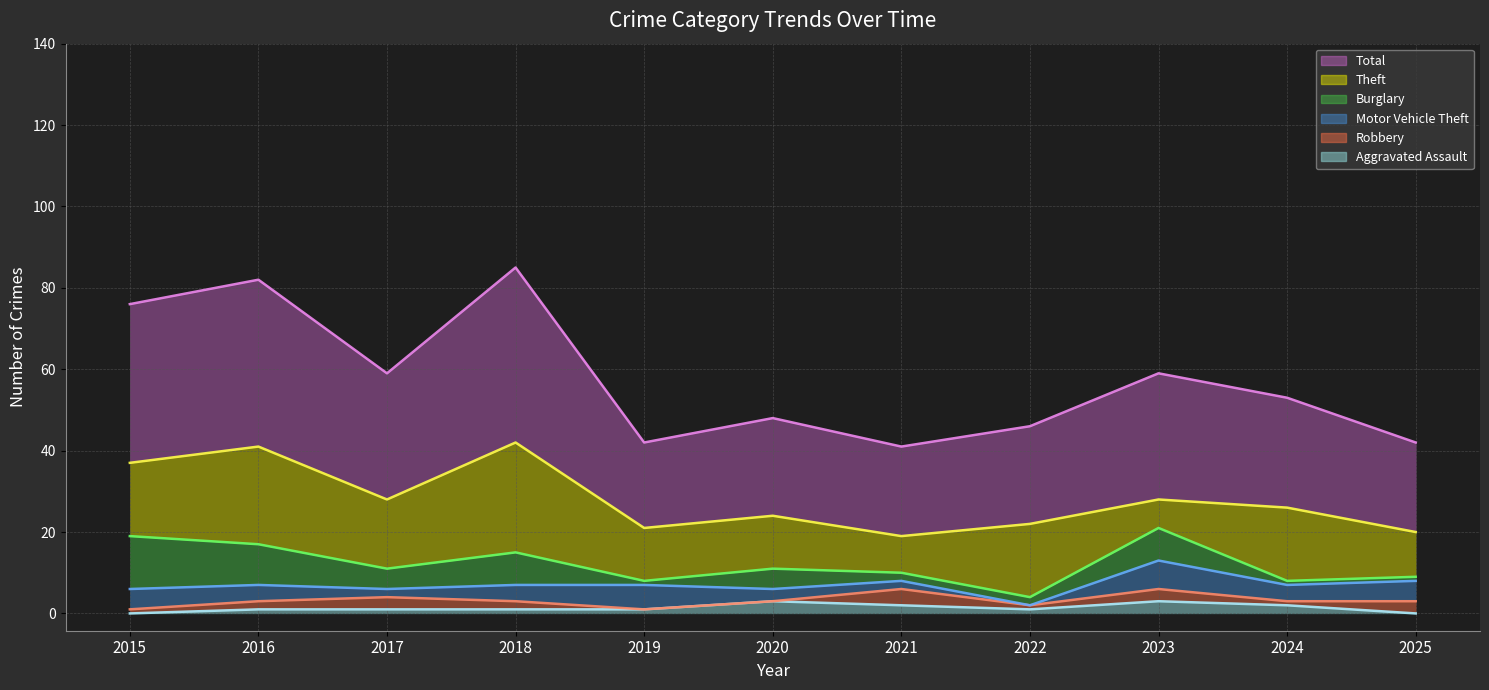

What value does the Burglary series have at 2016, to the nearest 10?

10